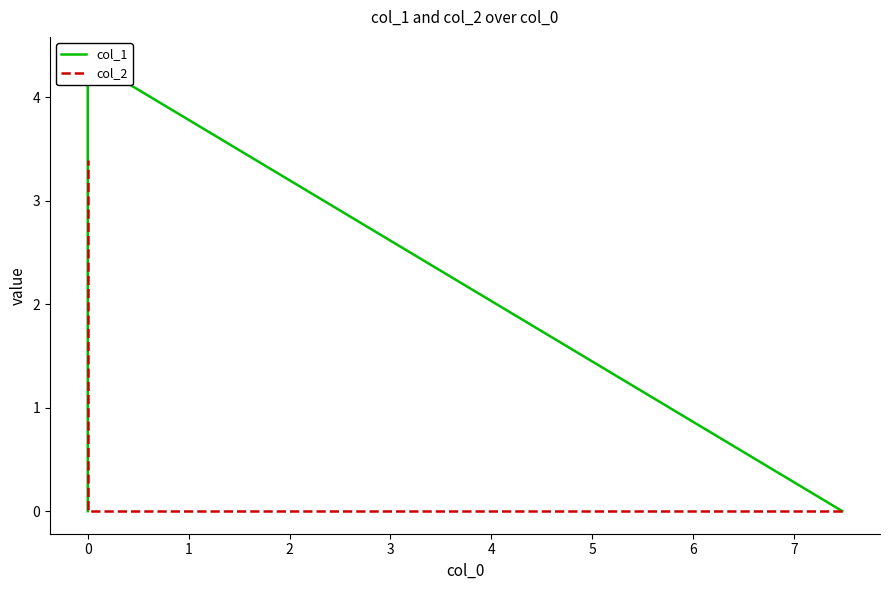

List the series in order of their overall mean, lowest first.

col_2, col_1